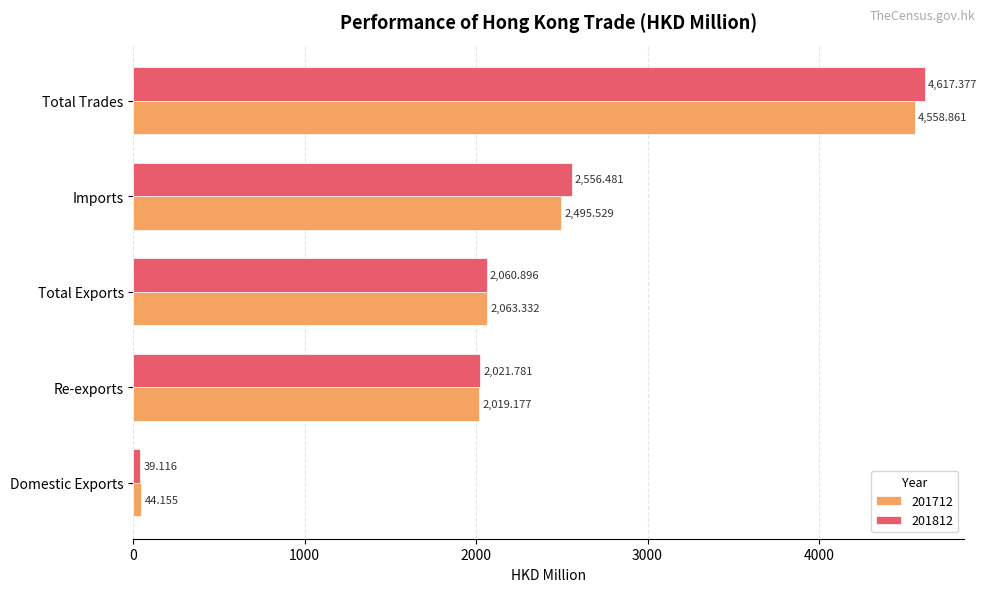

The value of 201712 at Imports is 3343.4. True or false?

False